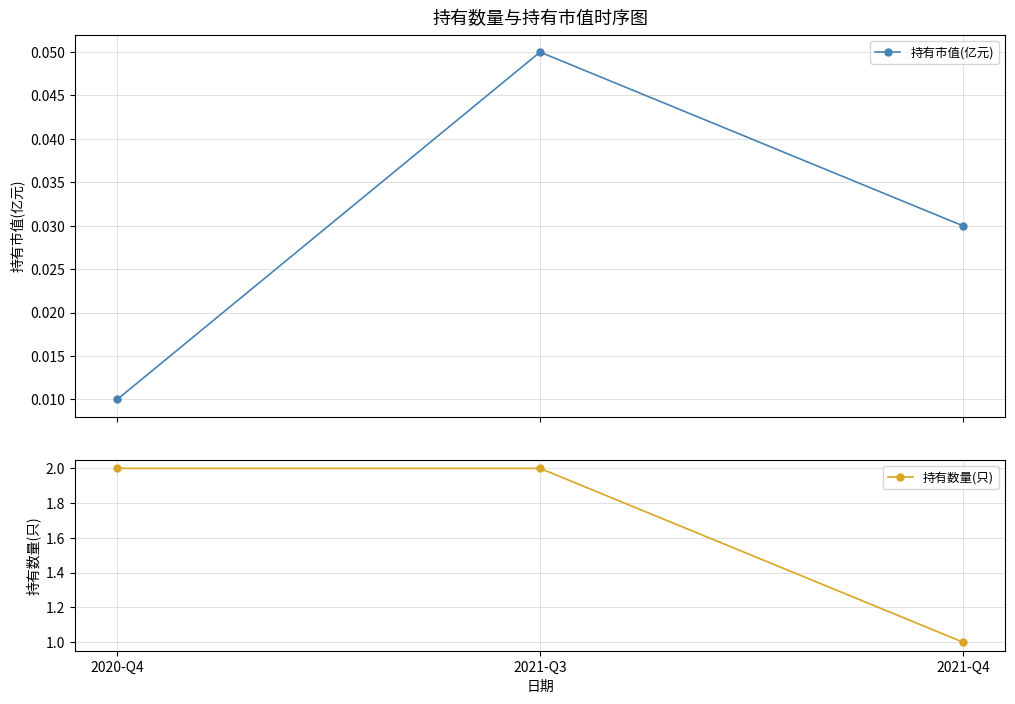

Which category has the lowest value across all series?

2020-Q4